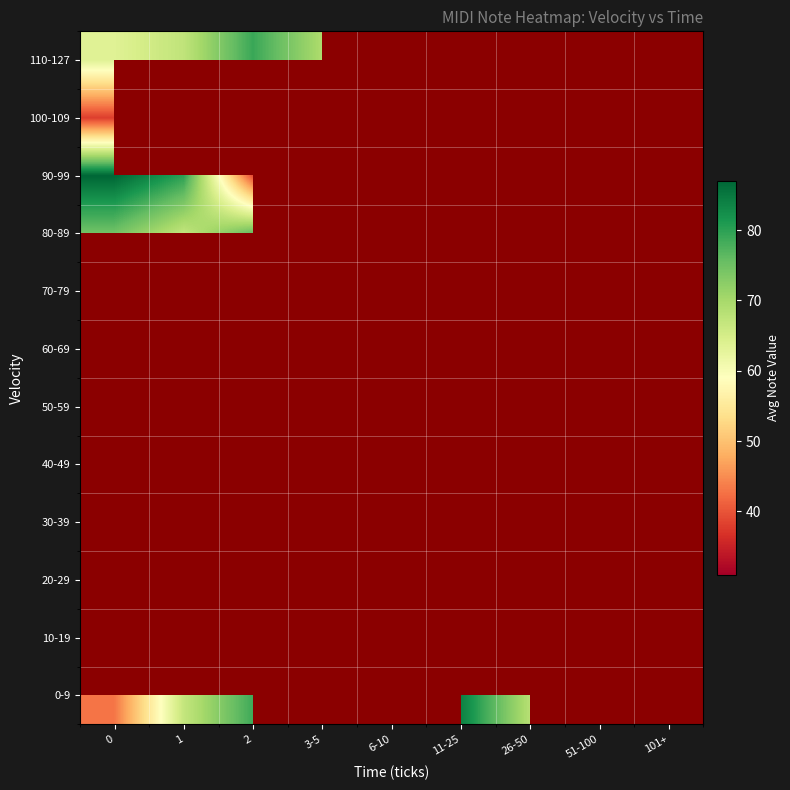

Is the value of 0-9 at 3-5 greater than the value of 50-59 at 51-100?

No